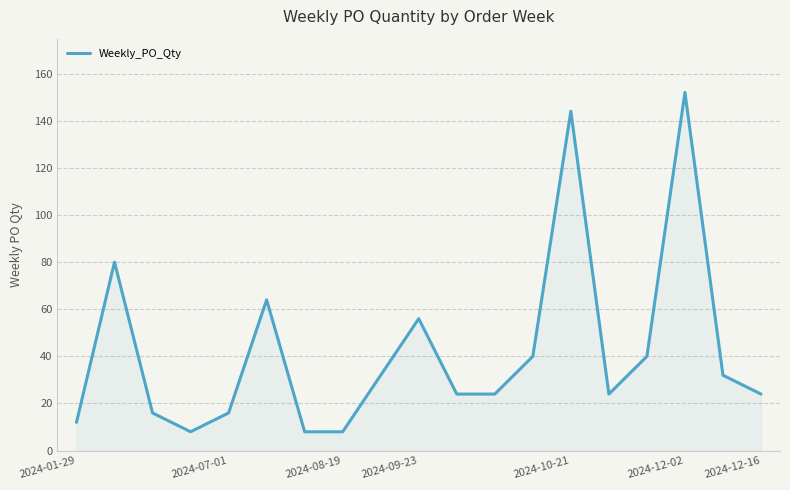

What is the smallest value displayed?

8